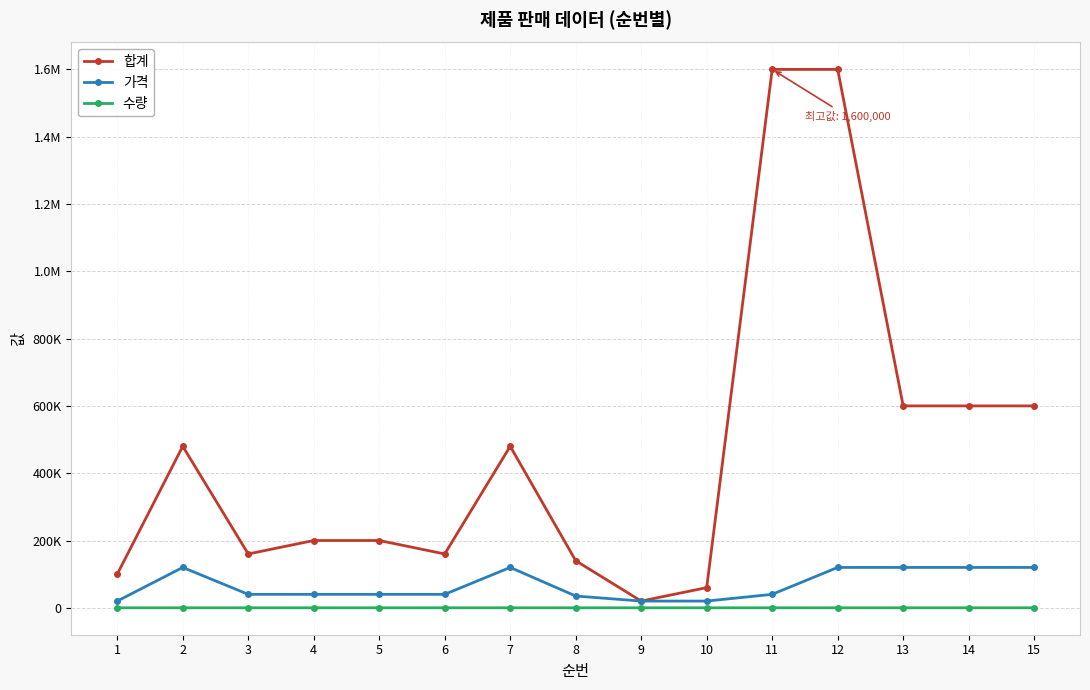

True or false: 가격 has a value of 70578 at 4.

False